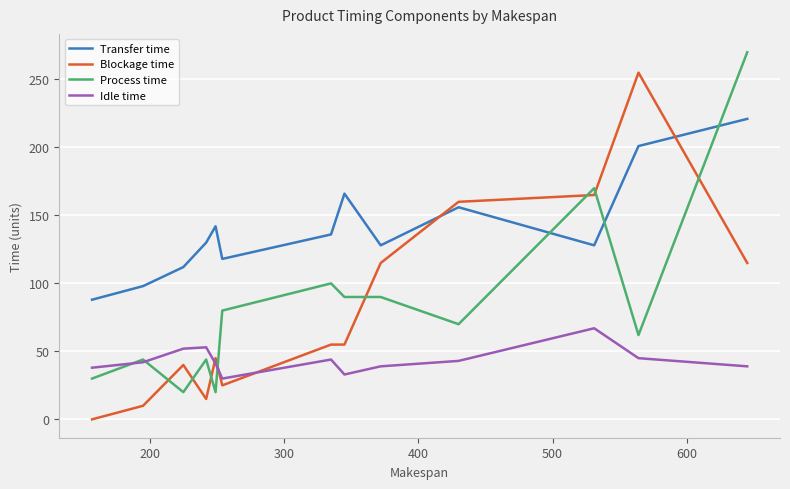

Rank the series by their maximum value, from highest to lowest.

Process time, Blockage time, Transfer time, Idle time